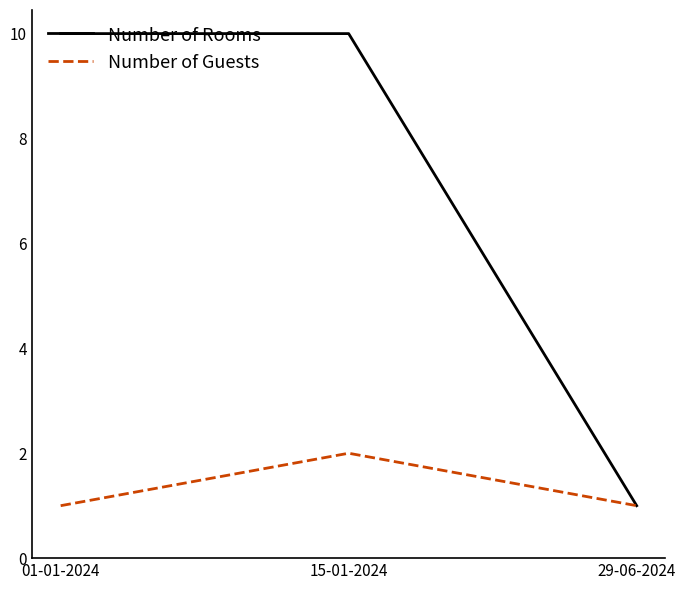

Reading left to right, extract all data points from this chart.

Number of Rooms: 10	10	1
Number of Guests: 1	2	1